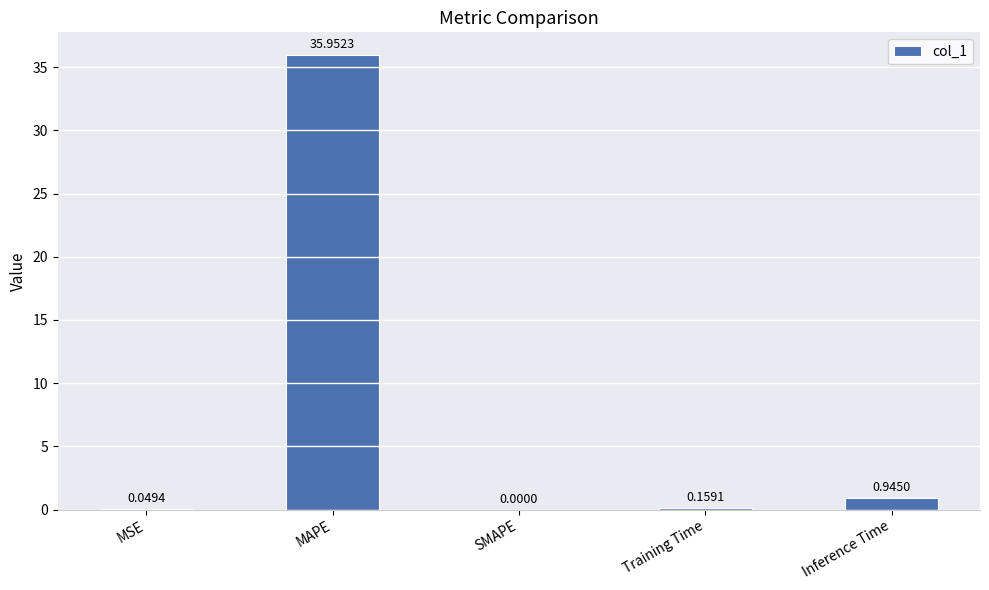

Where is the data nearest to the value 17?

Inference Time